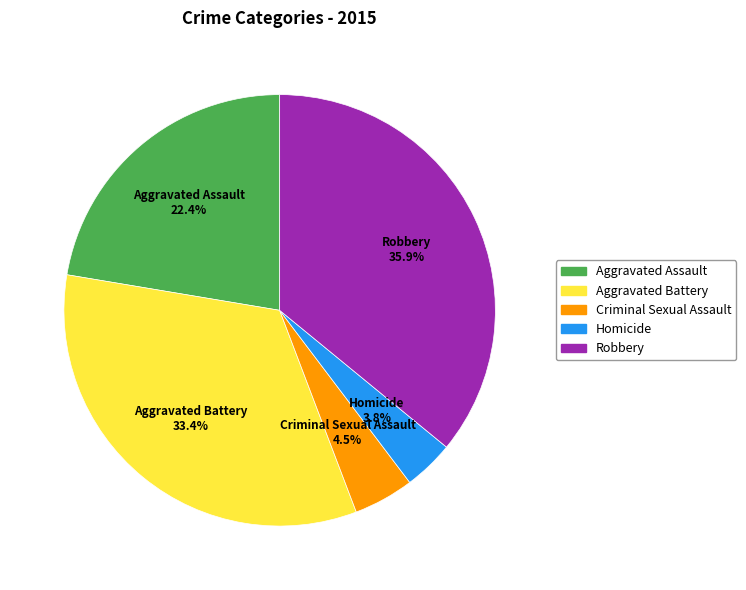

Approximately how many times larger is the value at Homicide compared to Criminal Sexual Assault?

0.8